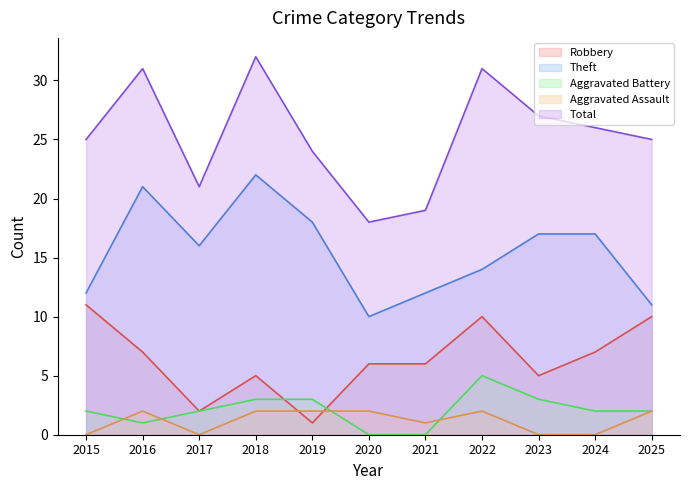

What is the average value of the Aggravated Battery series?

2